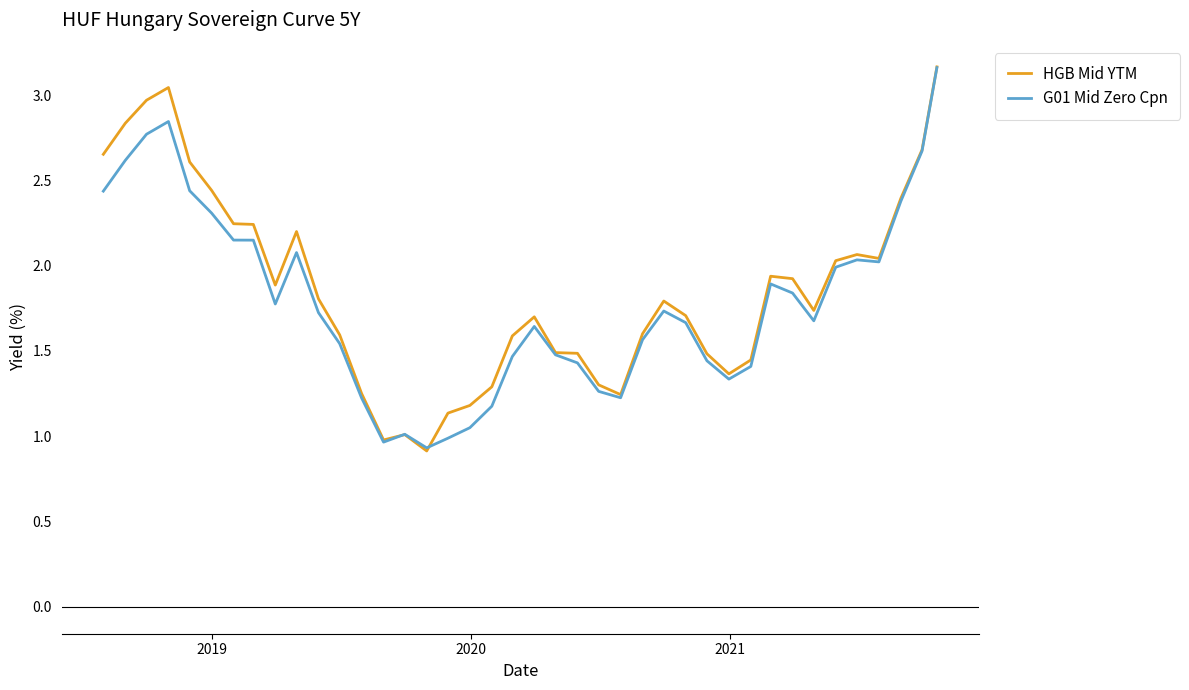

What is the smallest value displayed?

0.9